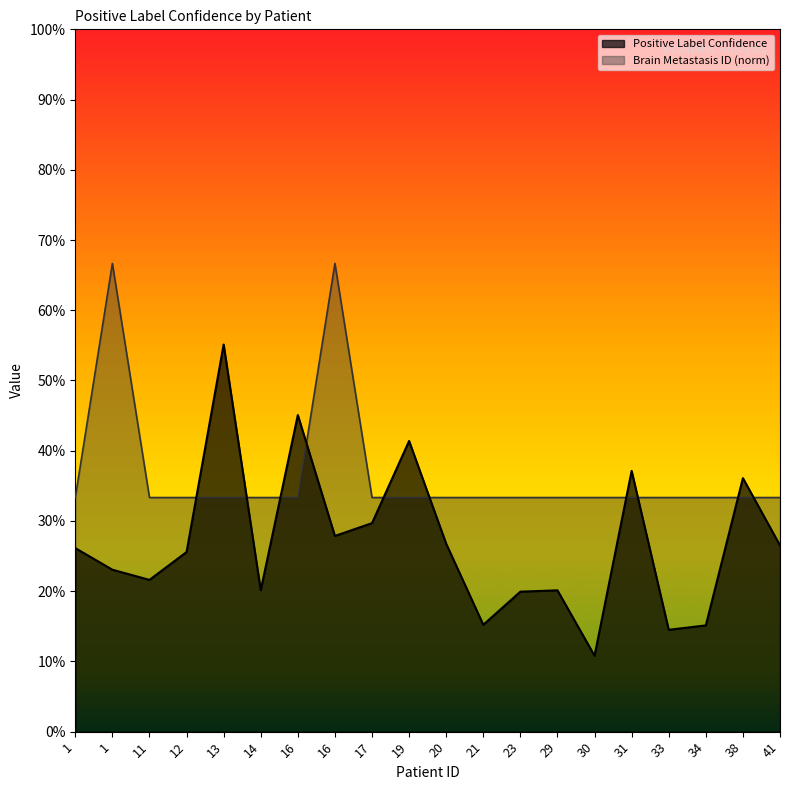

What is the difference between the highest and lowest values at 34?

0.2